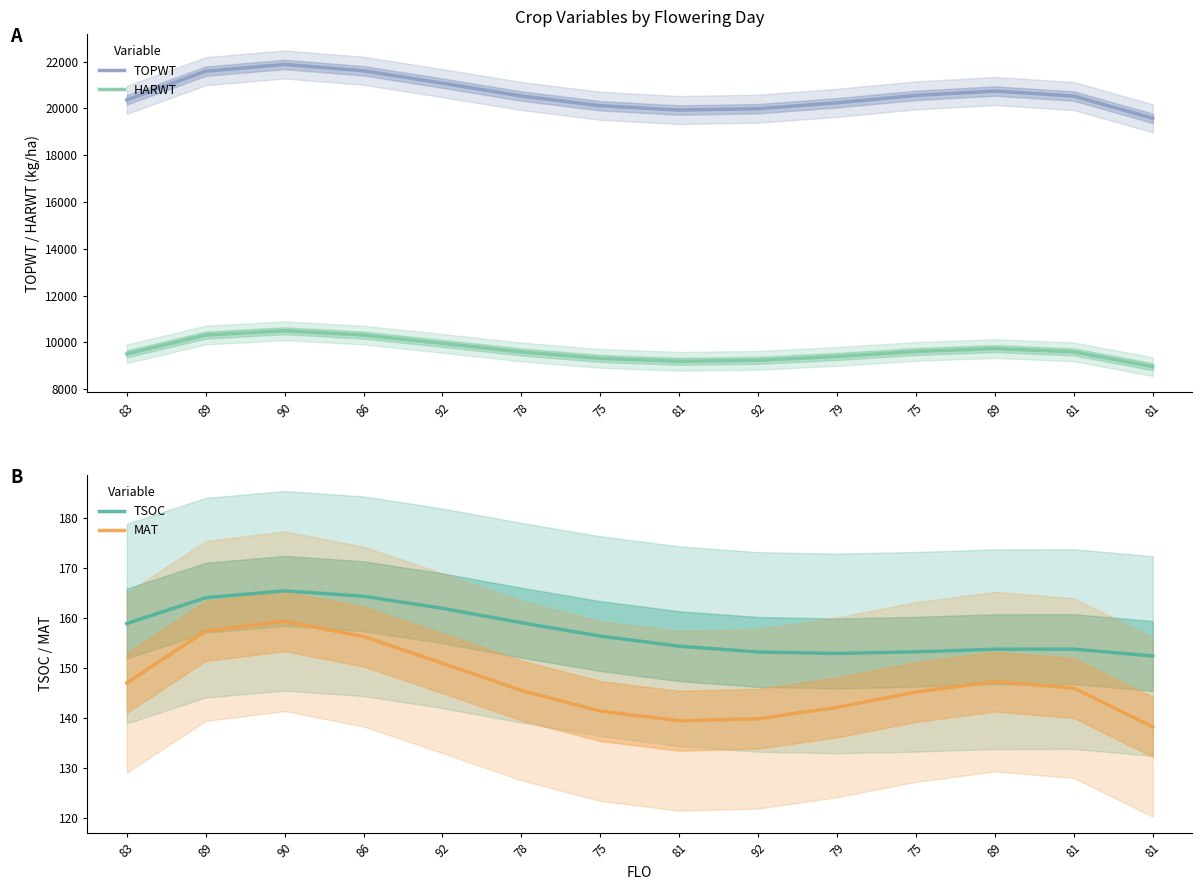

Reading right to left, list all the values displayed in this chart.

TOPWT: 81=19572.4	81=20526.0	89=20739.7	75=20553.8	79=20236.9	92=19986.0	81=19926.6	75=20112.3	78=20525.5	92=21076.5	86=21604.4	90=21876.3	89=21588.0	83=20363.5
HARWT: 81=8961.2	81=9594.0	89=9735.2	75=9610.9	79=9399.4	92=9231.9	81=9191.8	75=9315.0	78=9589.9	92=9957.4	86=10310.9	90=10496.3	89=10311.8	83=9508.3
TSOC: 81=152.4	81=153.8	89=153.8	75=153.3	79=152.9	92=153.2	81=154.4	75=156.4	78=159.1	92=162.0	86=164.4	90=165.5	89=164.1	83=158.9
MAT: 81=138.2	81=146.0	89=147.3	75=145.2	79=142.1	92=139.8	81=139.4	75=141.4	78=145.5	92=151.0	86=156.3	90=159.4	89=157.4	83=147.0